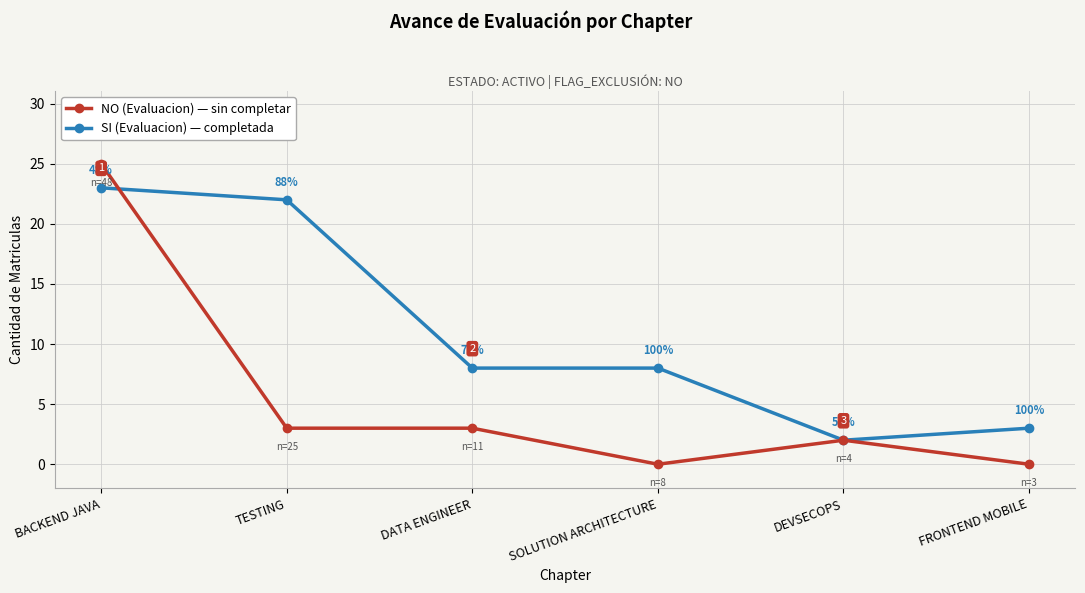

What is the difference between the highest and lowest values at SOLUTION ARCHITECTURE?

8